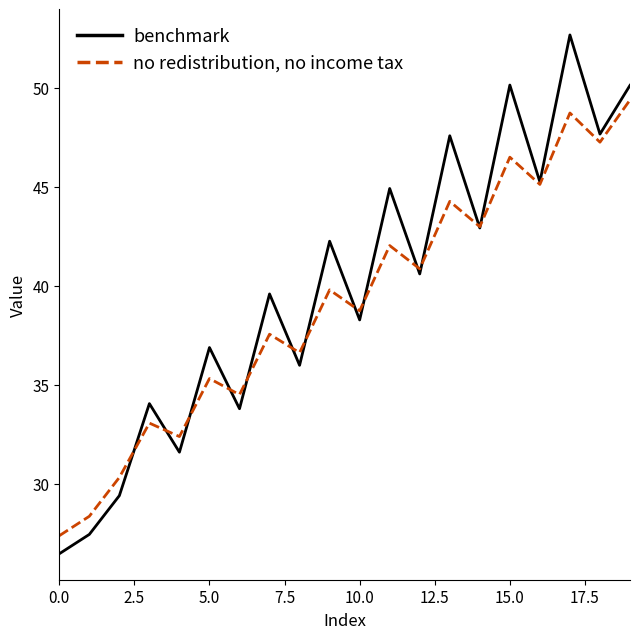

What is the maximum value shown in the chart?

52.7